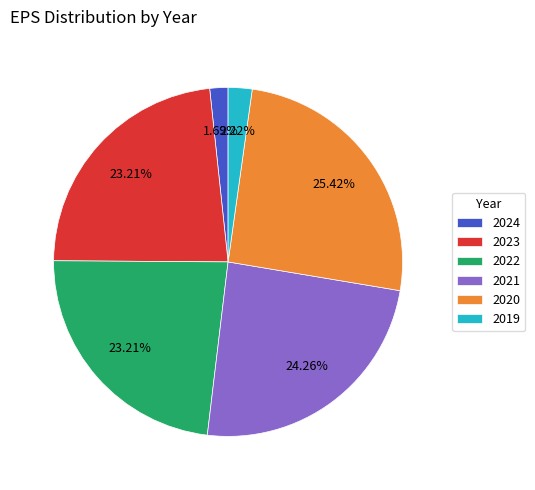

True or false: 2020 accounts for 38% of the total.

False